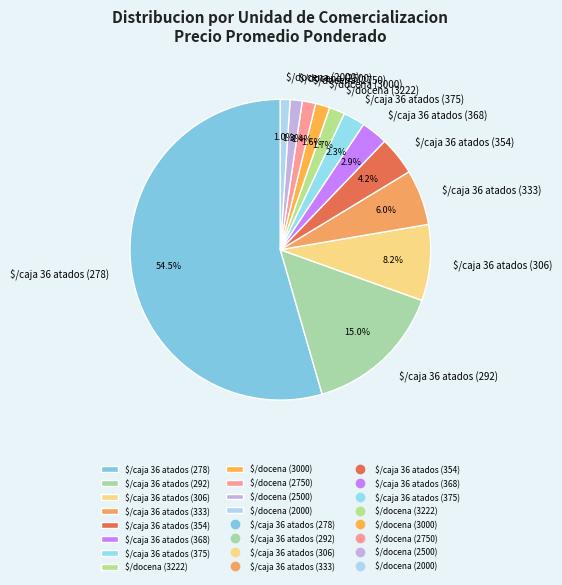

How much of the chart is everything except $/caja 36 atados (333)?

94.0%